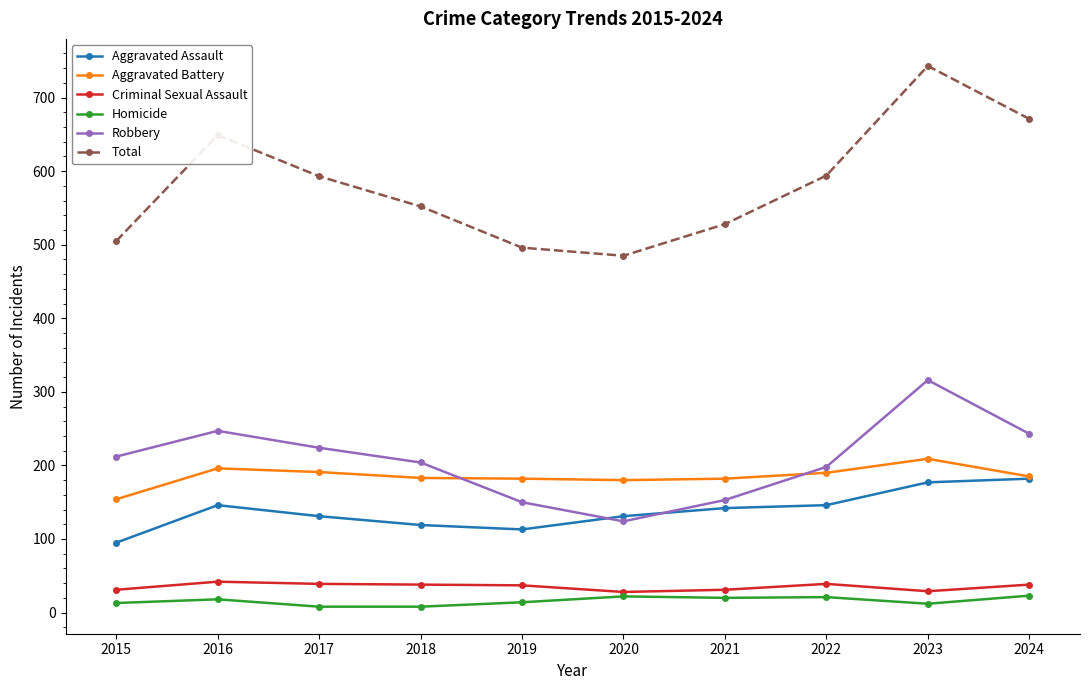

The value of Criminal Sexual Assault at 2022 is 39. True or false?

True